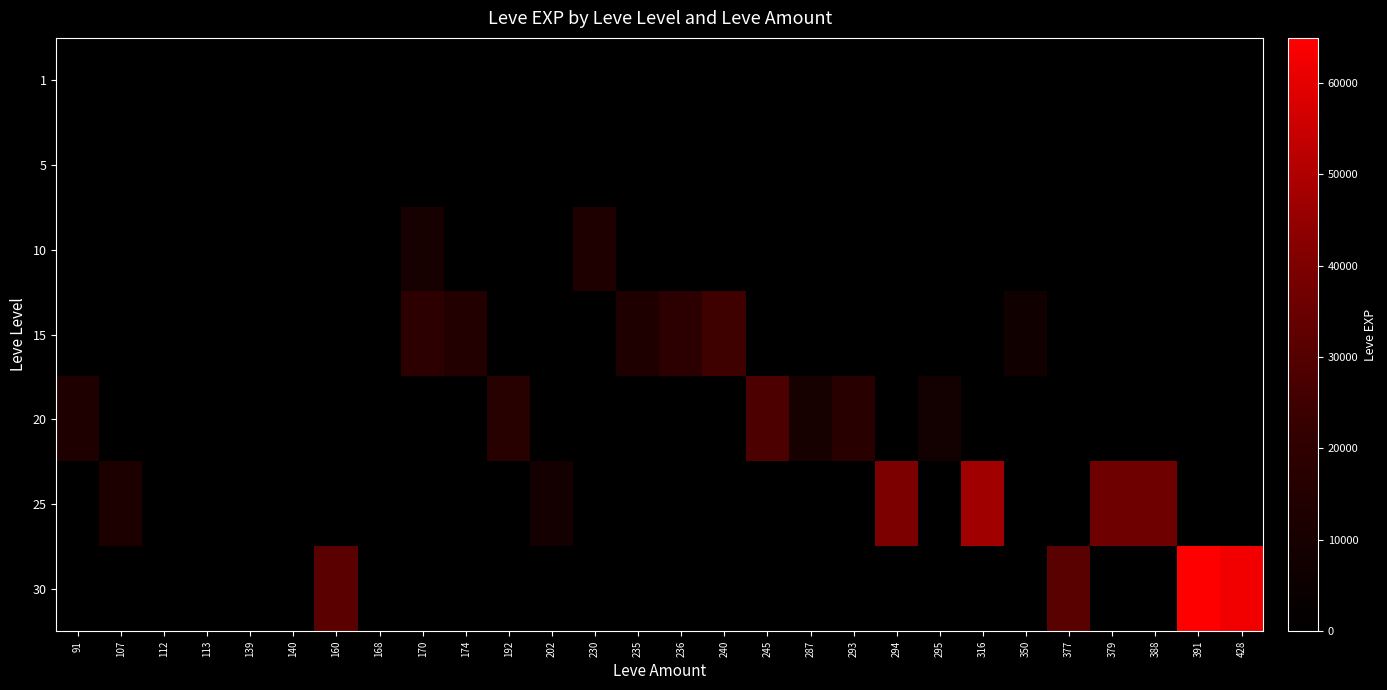

At how many categories does at least one series exceed 55577?

2